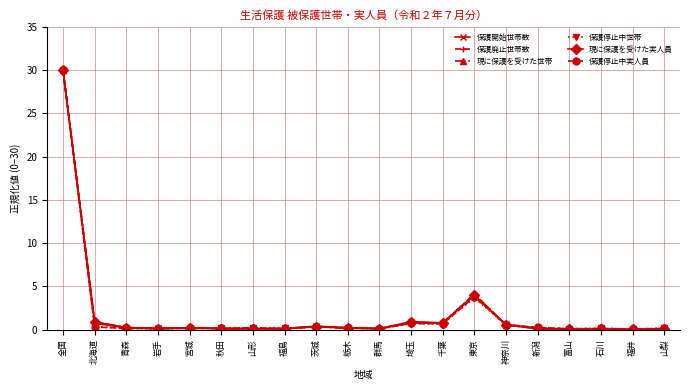

What position from the left is 埼玉?

12